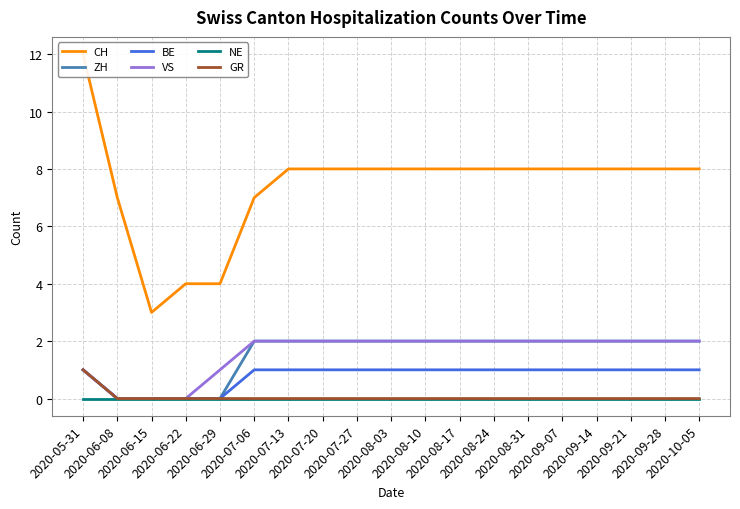

True or false: ZH has a value of 2 at 2020-09-07.

True